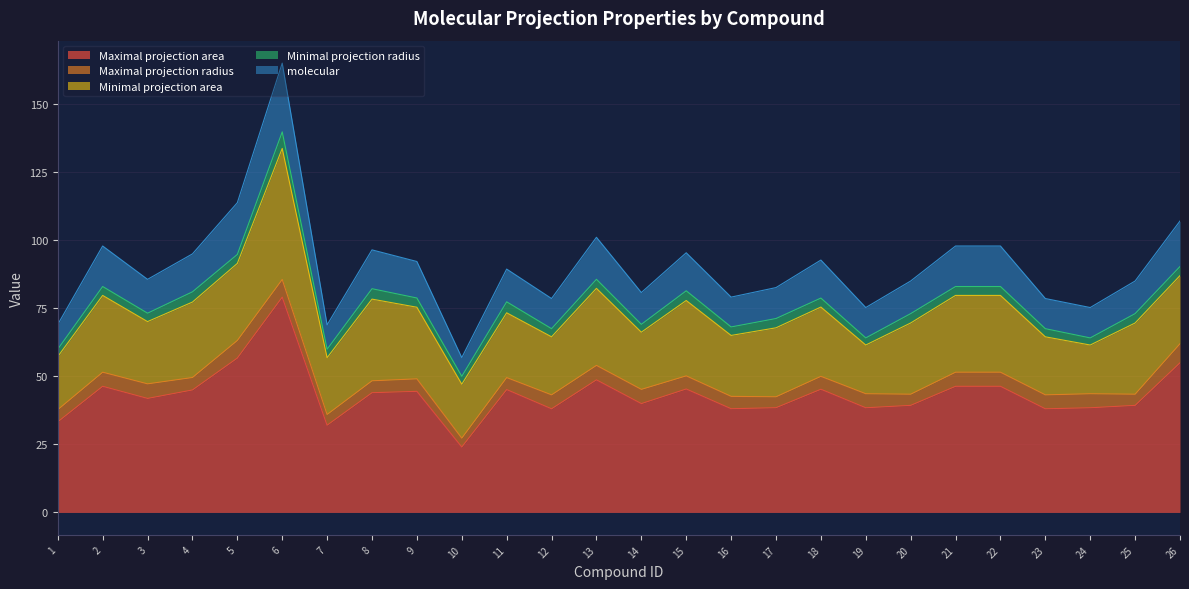

What is the sum of all molecular values?

342.1